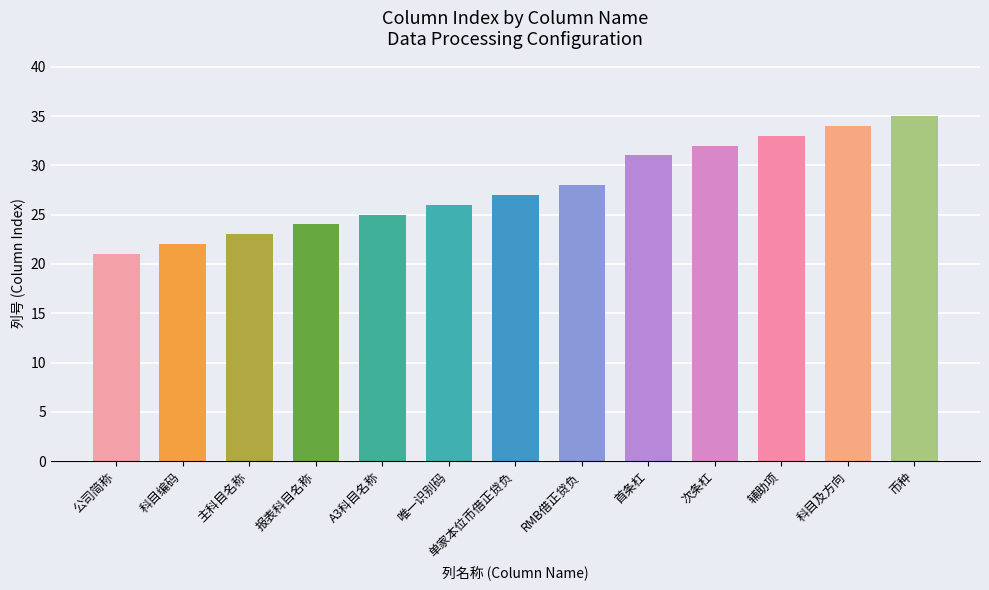

What is the average value?

28